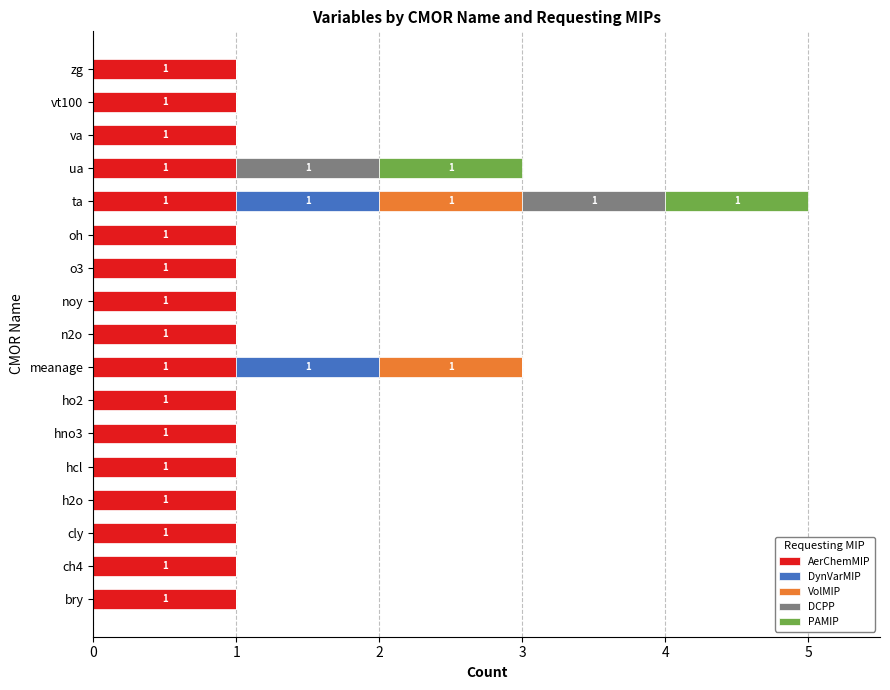

At which category is the sum across all series the highest?

ta